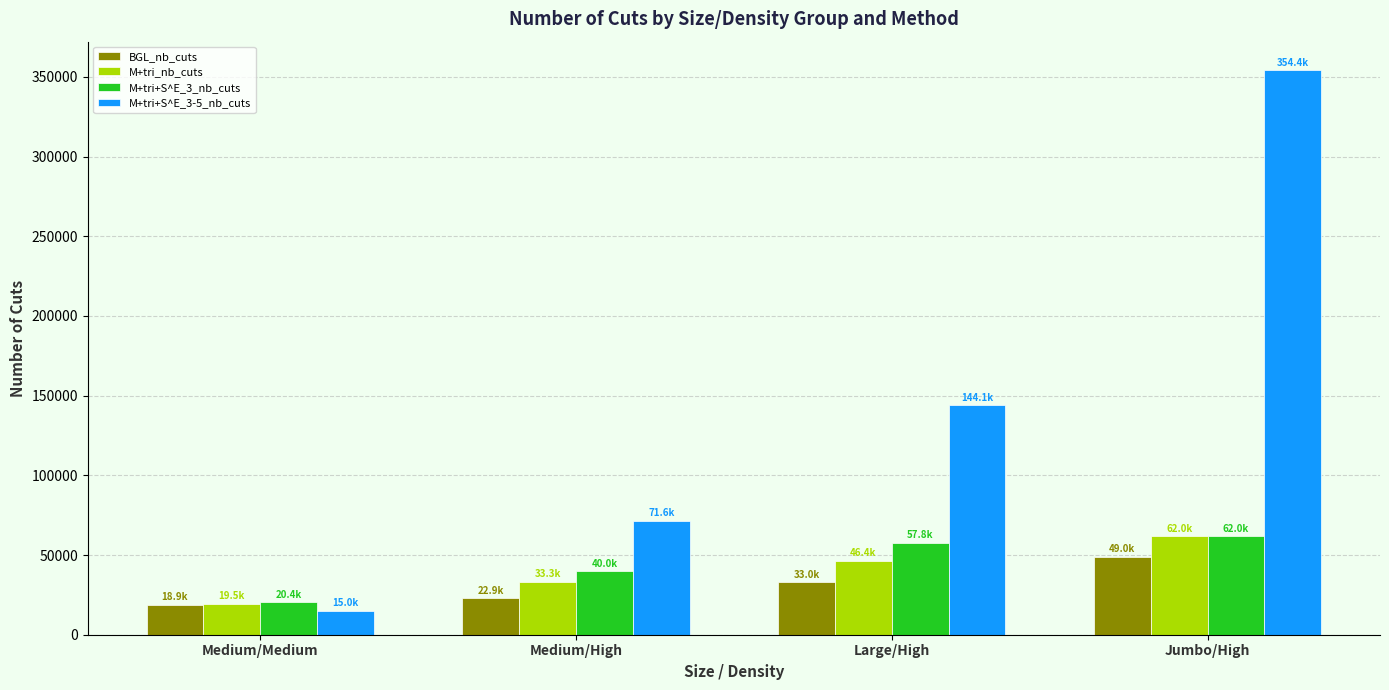

How many data points does each series have?

4